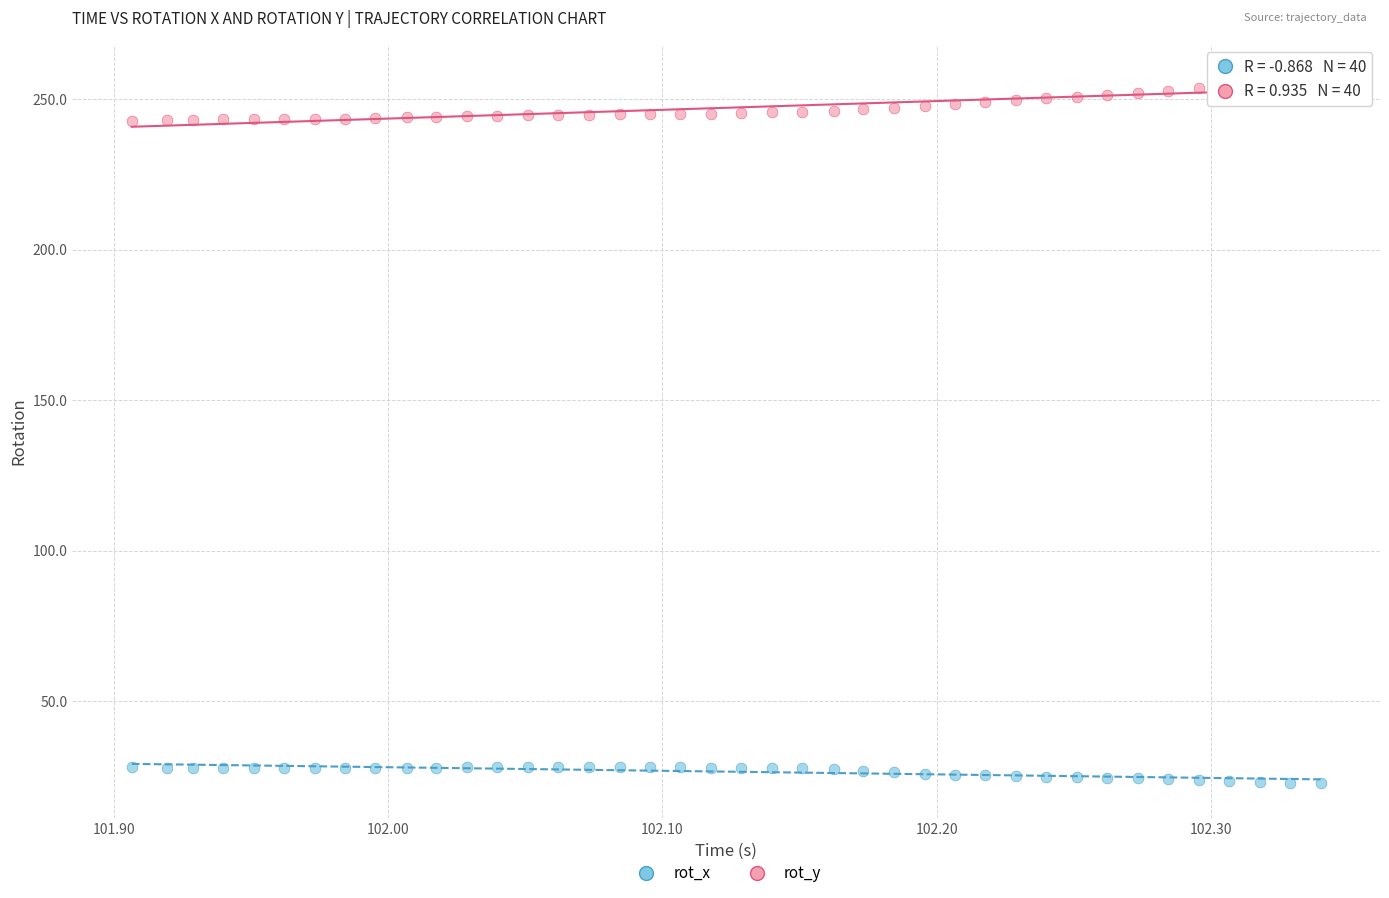

Which series reaches the minimum Y coordinate?

rot_x